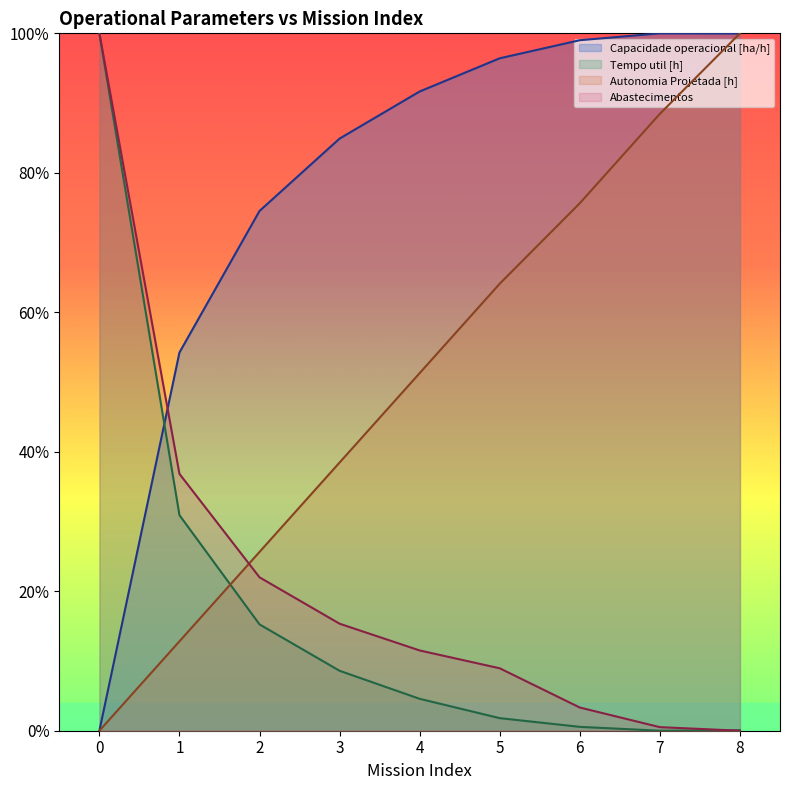

True or false: Abastecimentos has more than 1 interior local peaks.

False